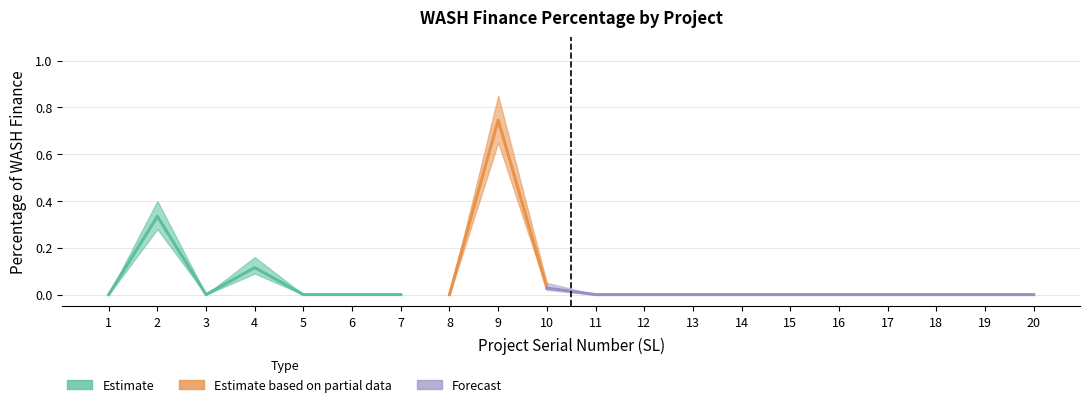

Where is the first local maximum?

2